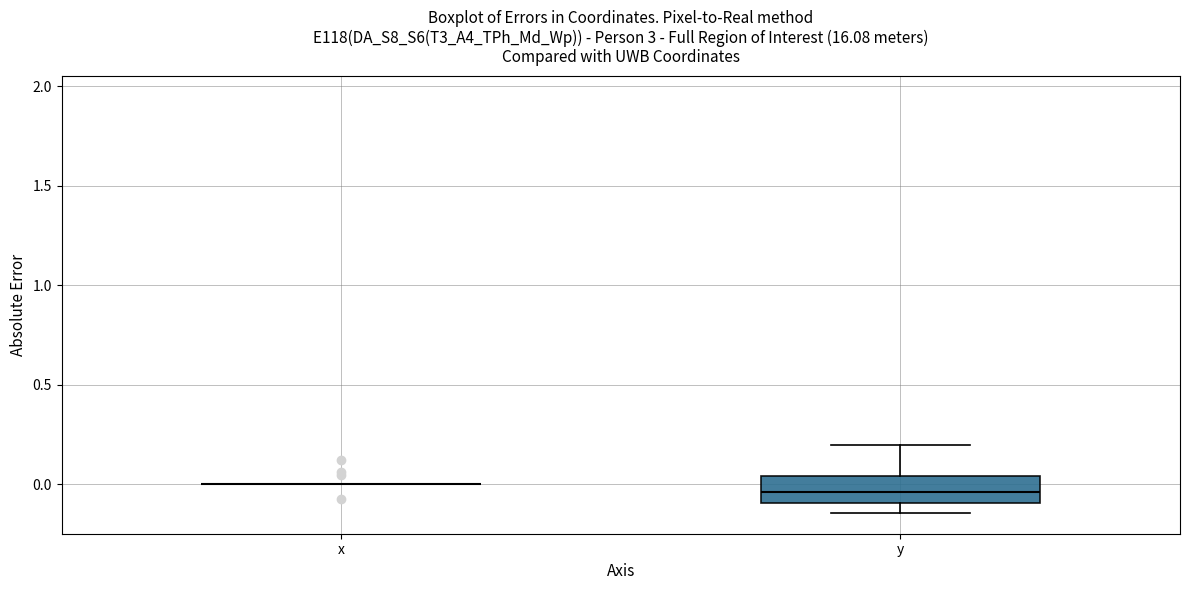

Where is the lower edge of the box for y on the y-axis? The values are not printed on the chart, so give them approximately, as read against the axis.

-0.10